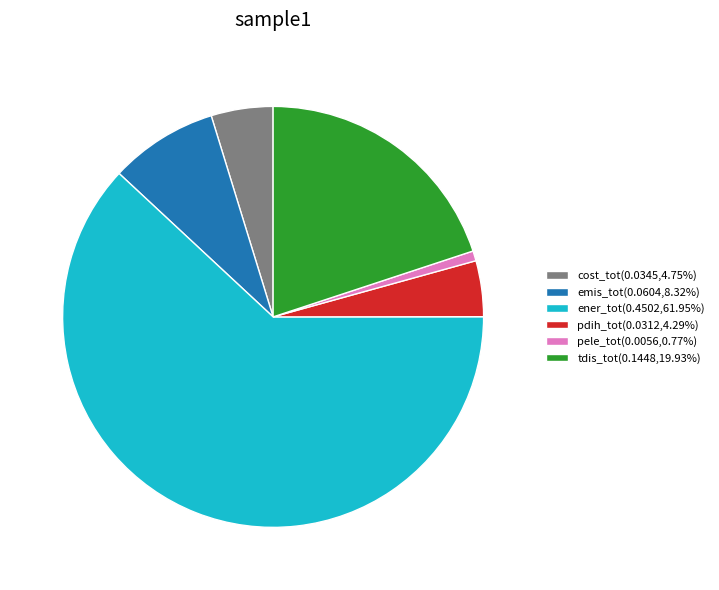

Is there a majority slice in this chart?

Yes